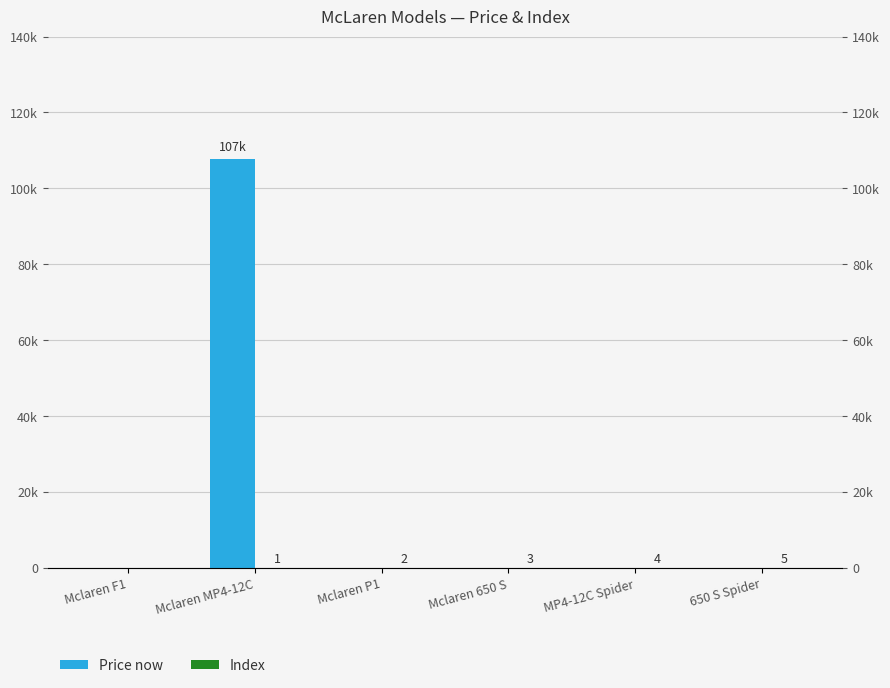

Which series has the largest total across all categories?

Price now